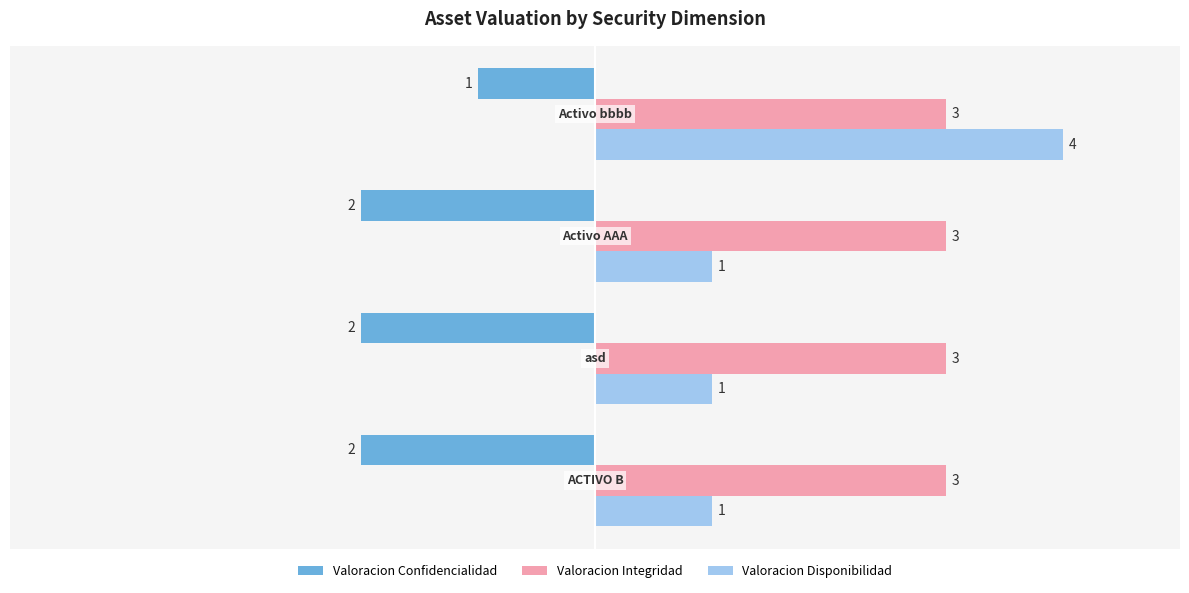

List the series in order of their peak value, lowest first.

Valoracion Confidencialidad, Valoracion Integridad, Valoracion Disponibilidad